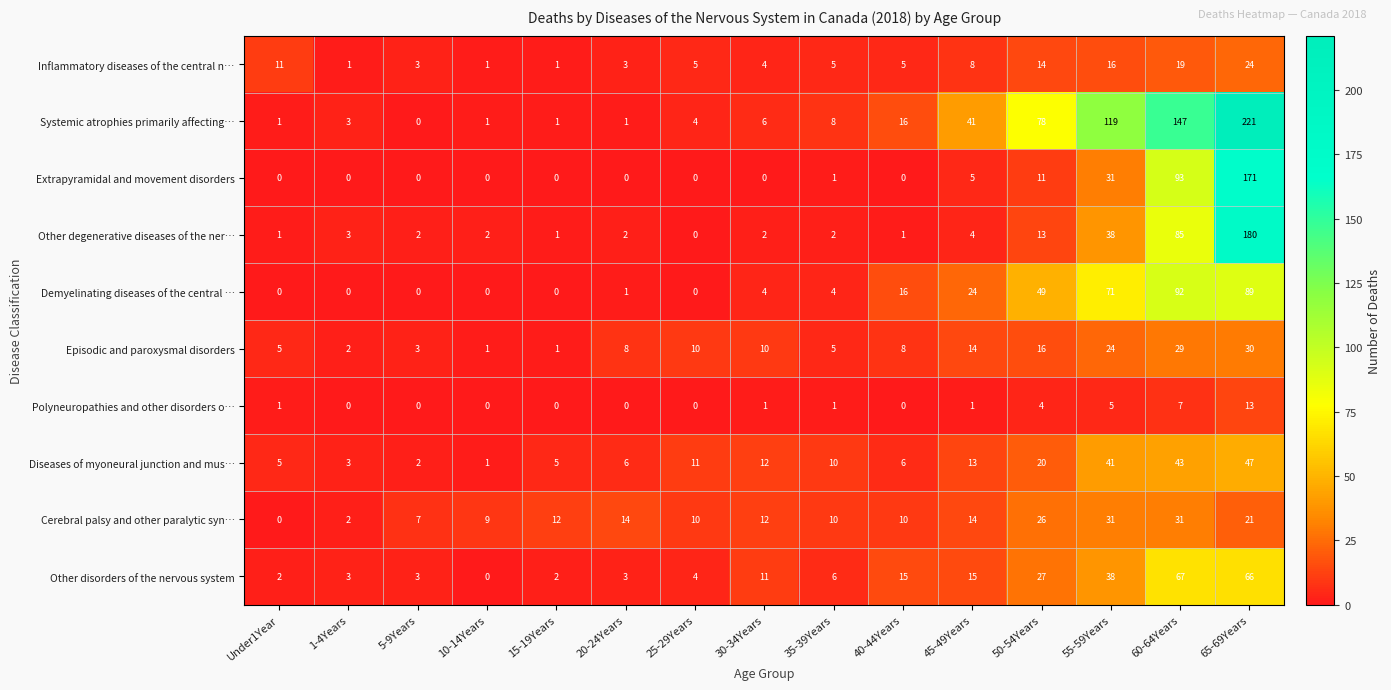

True or false: Cerebral palsy and other paralytic syn… has a value of 5 at 25-29Years.

False